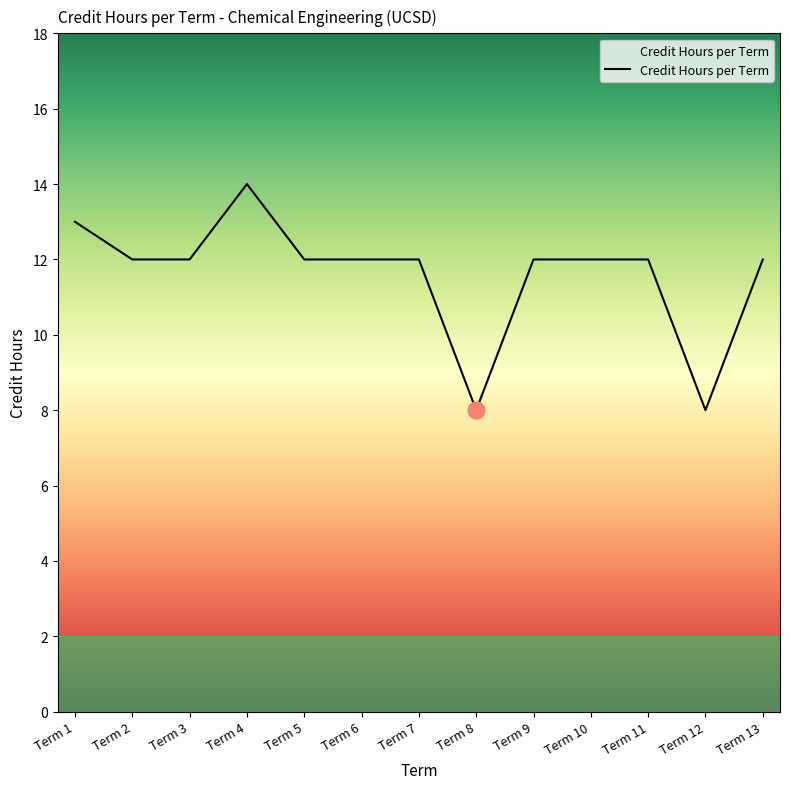

True or false: the data shows 6 at Term 9.

False